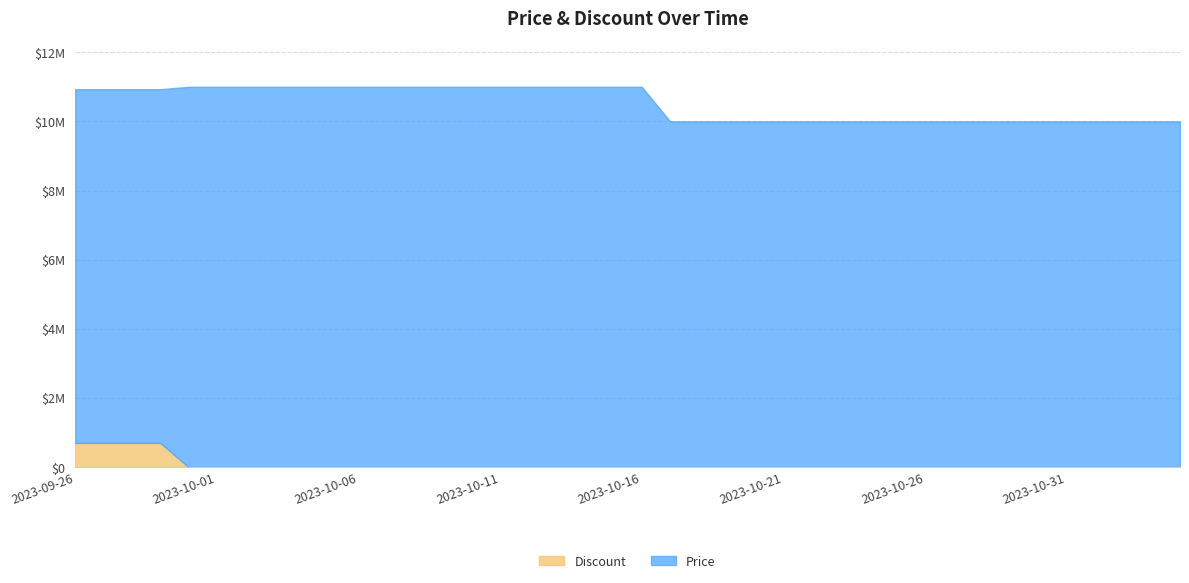

Rank the series by their average value, from highest to lowest.

Price, Discount